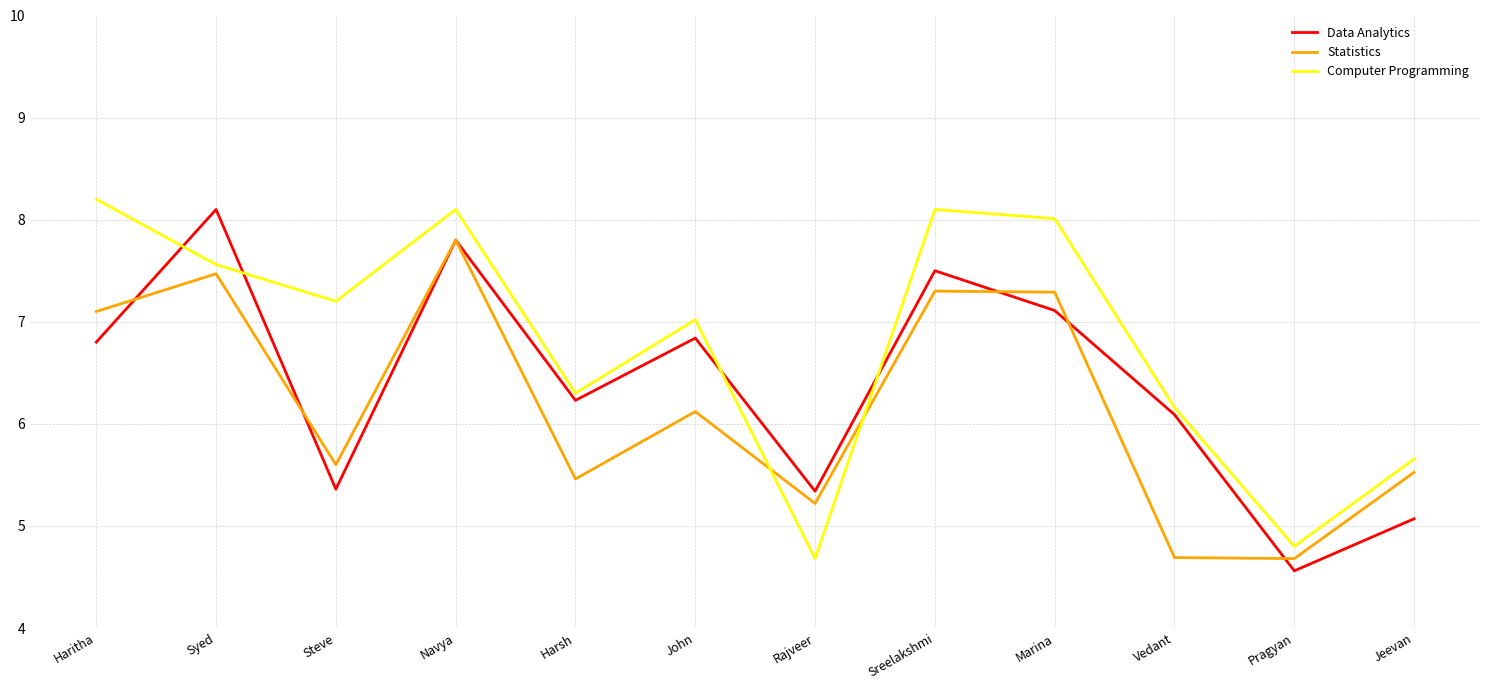

What is the highest value of the Data Analytics series?

8.1